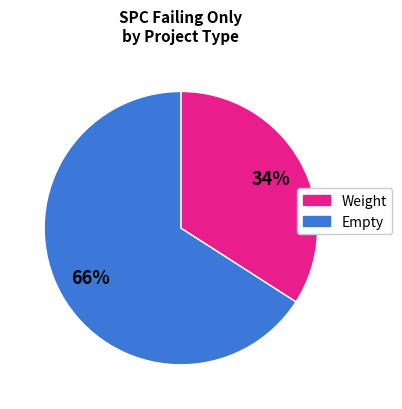

To the nearest percent, what is the average slice percentage?

50%